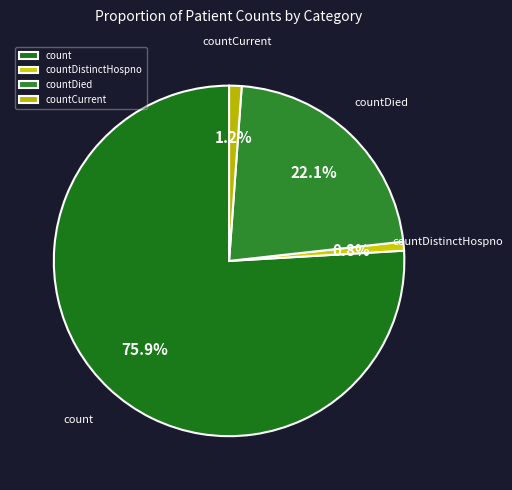

Which category has the biggest portion of the pie?

count